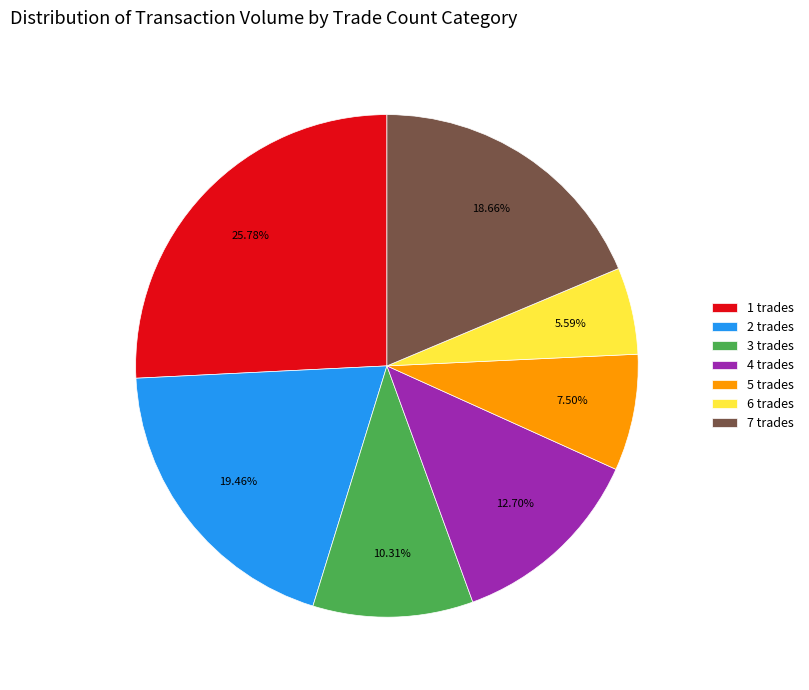

How many slices are in this pie chart?

7